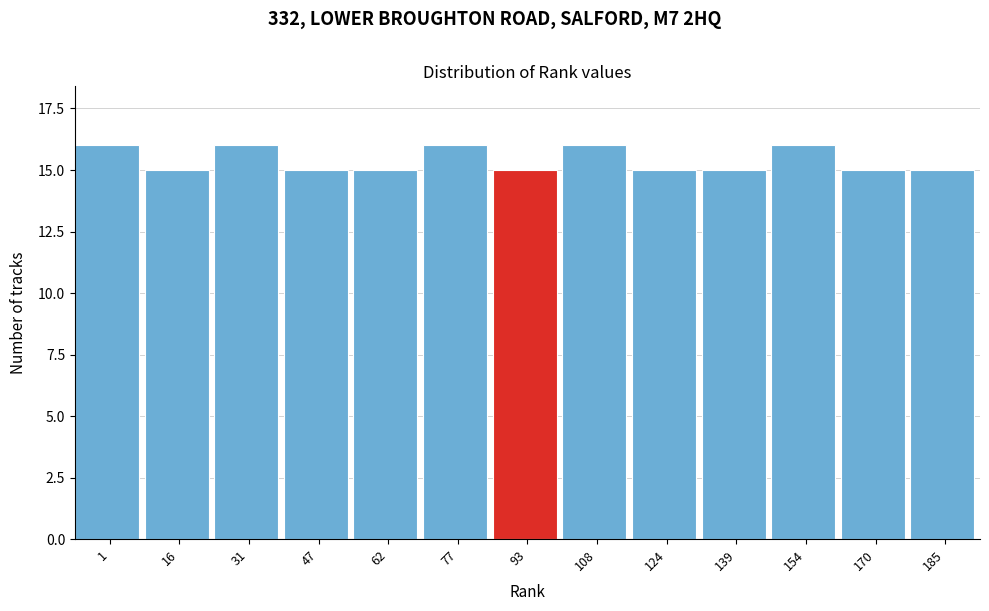

Reading left to right, list all the values displayed in this chart.

16	15	16	15	15	16	15	16	15	15	16	15	15